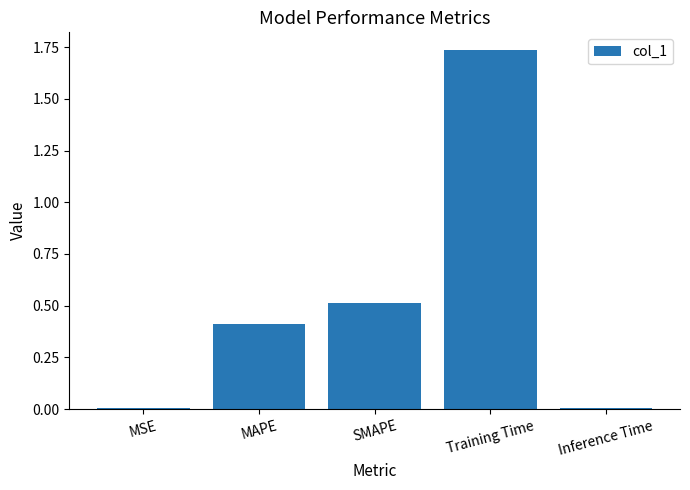

The chart shows a value of 0.2 at SMAPE. True or false?

False